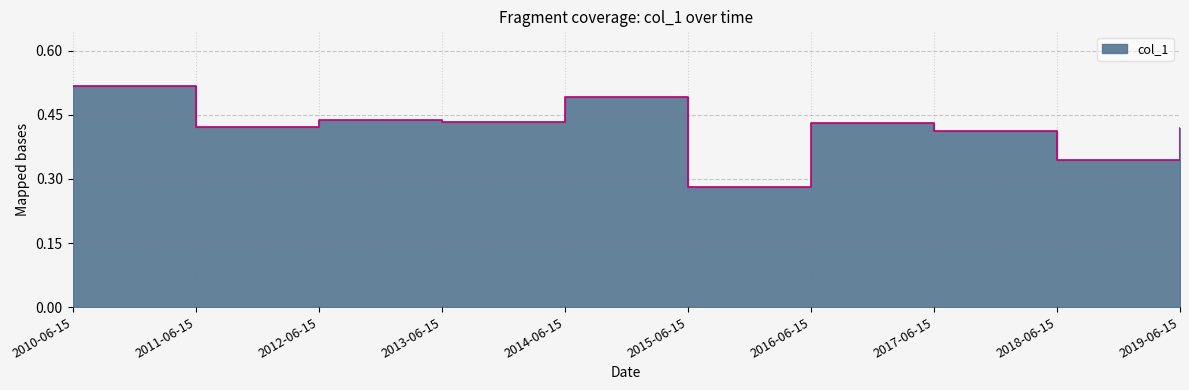

Reading left to right, what are all the values shown in this chart?

2010-06-15=0.5	2011-06-15=0.4	2012-06-15=0.4	2013-06-15=0.4	2014-06-15=0.5	2015-06-15=0.3	2016-06-15=0.4	2017-06-15=0.4	2018-06-15=0.3	2019-06-15=0.4